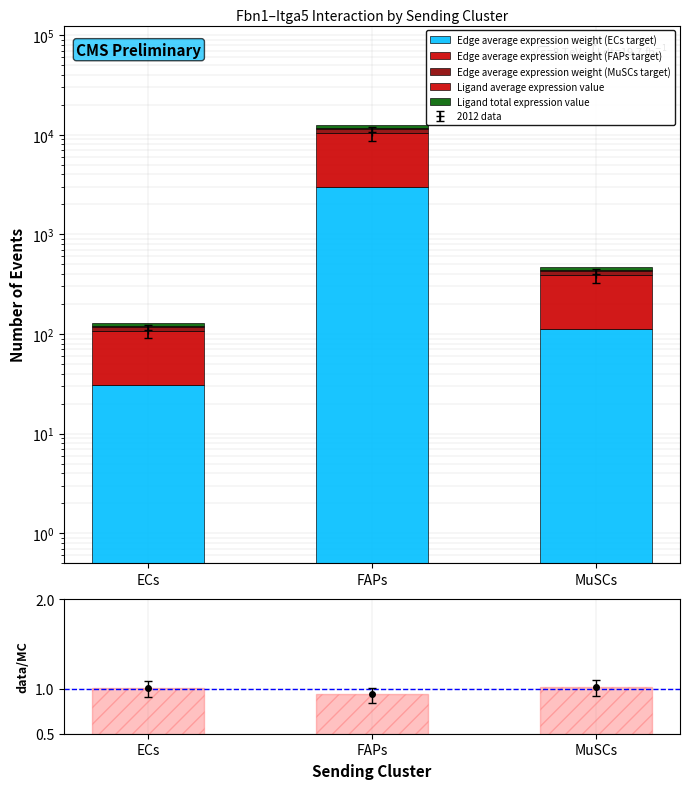

What position from the left is MuSCs?

3